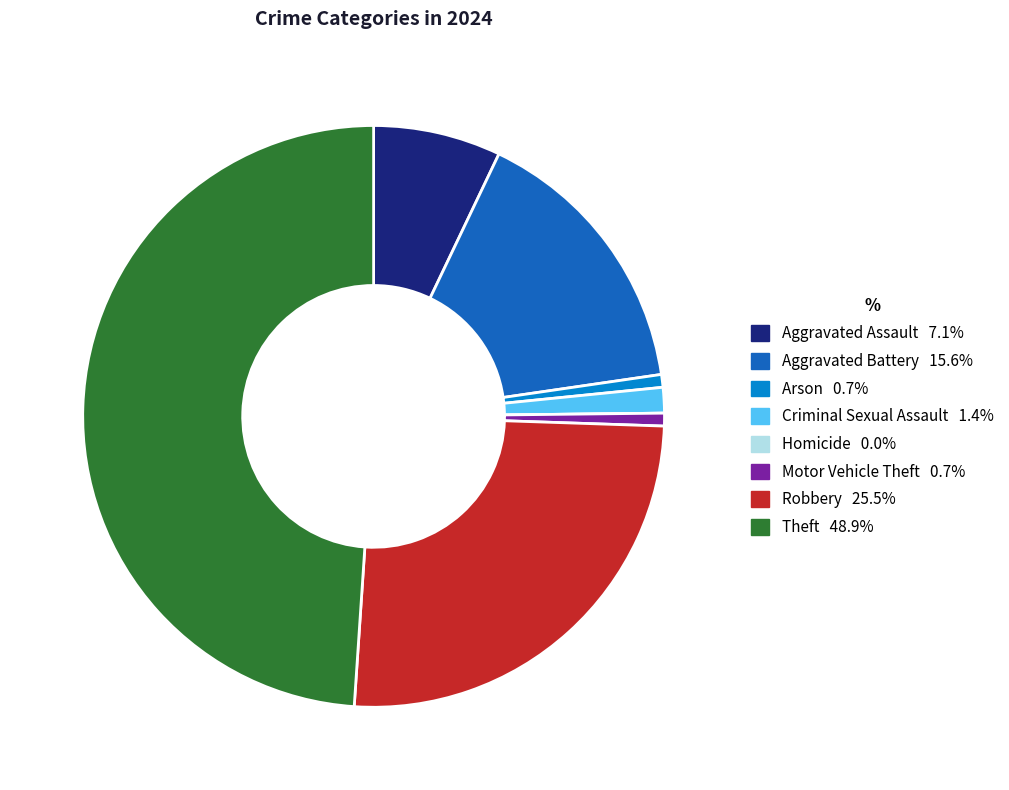

Is there any slice that represents more than half of the pie?

No